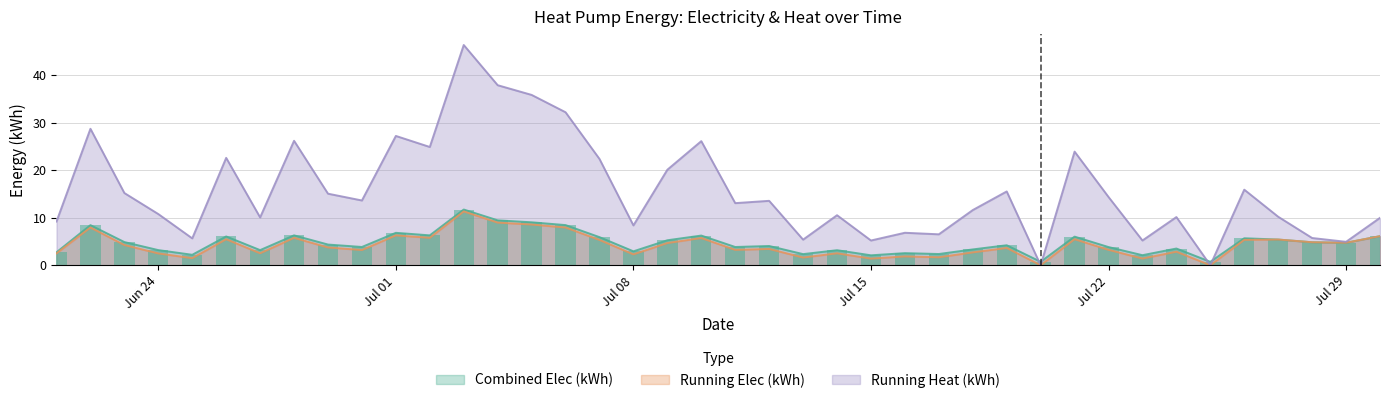

At how many categories does at least one series exceed 43?

1